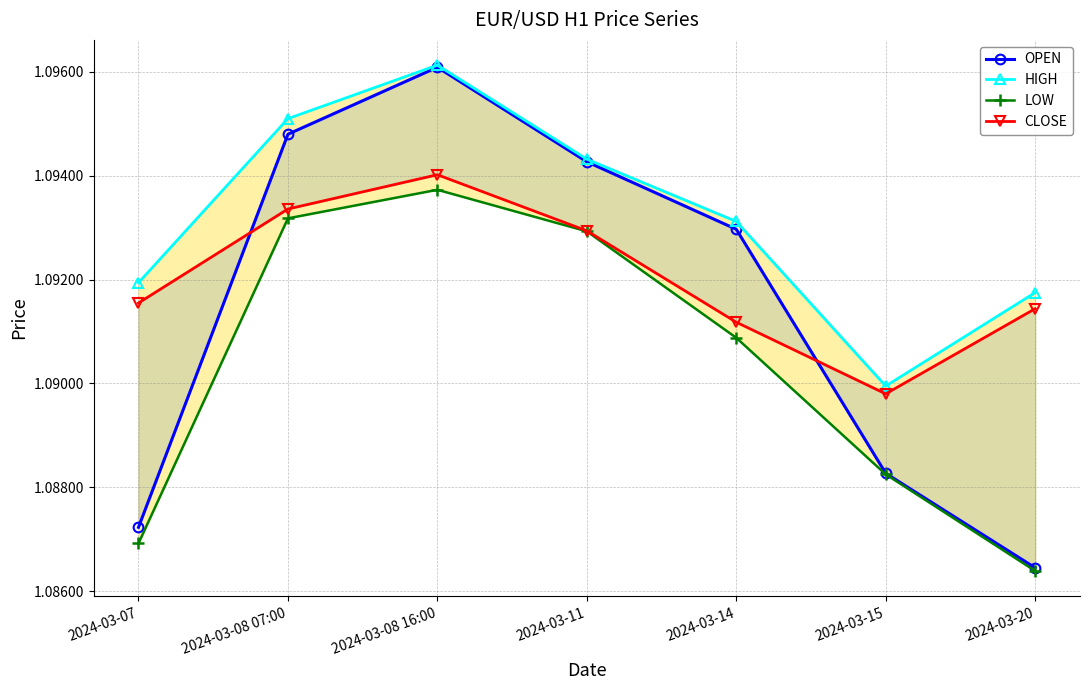

Which series has the largest range (max minus min)?

OPEN